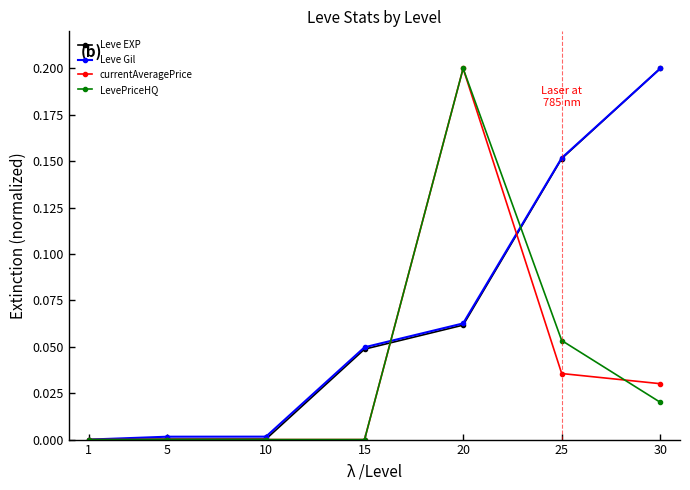

Is the value of currentAveragePrice at 1 greater than the value of LevePriceHQ at 30?

No